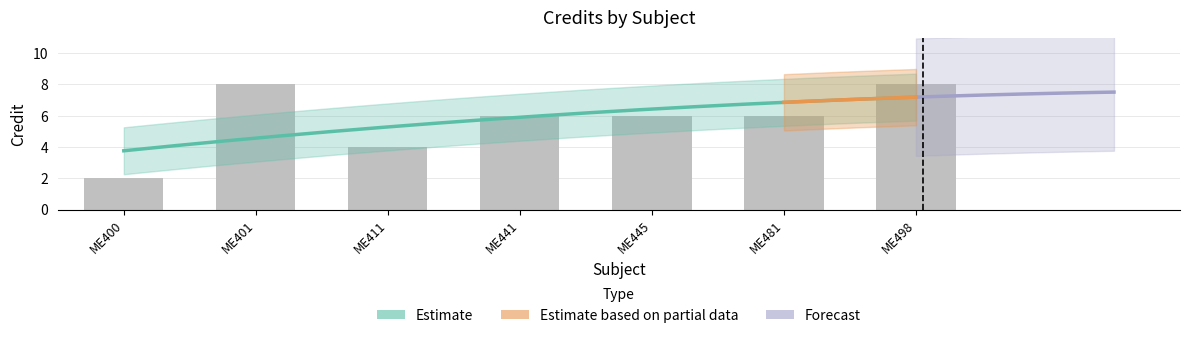

Rank the categories by value from highest to lowest.

ME401, ME498, ME441, ME445, ME481, ME411, ME400